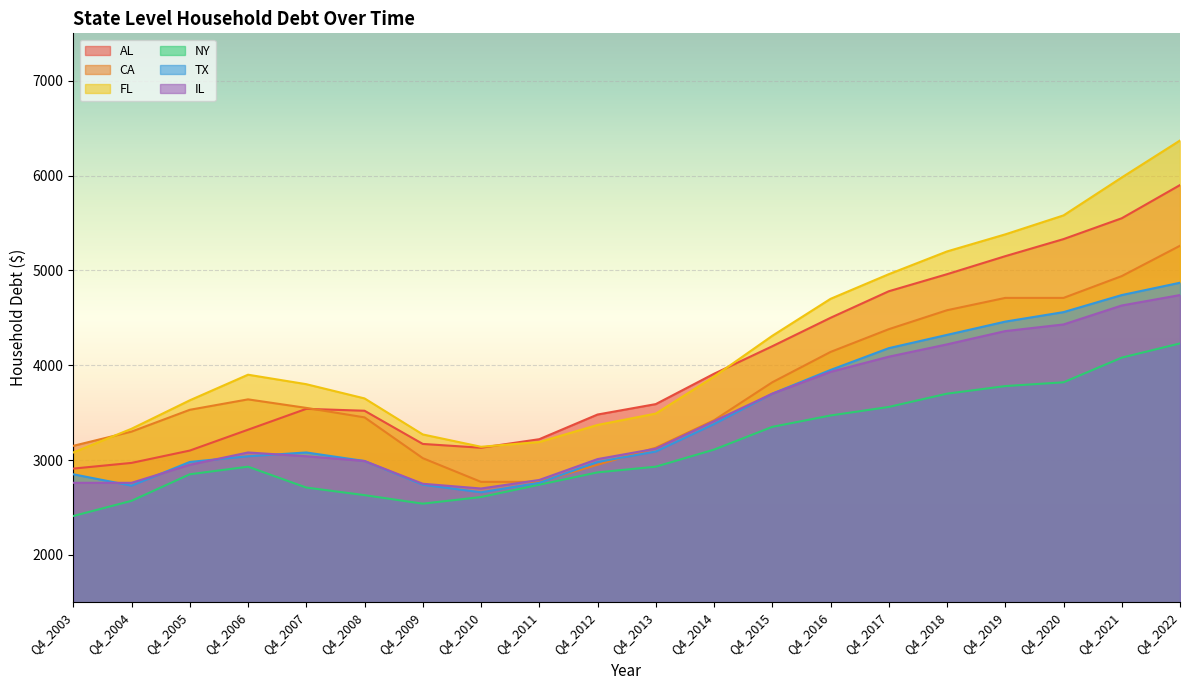

What is the minimum value for CA?

2770